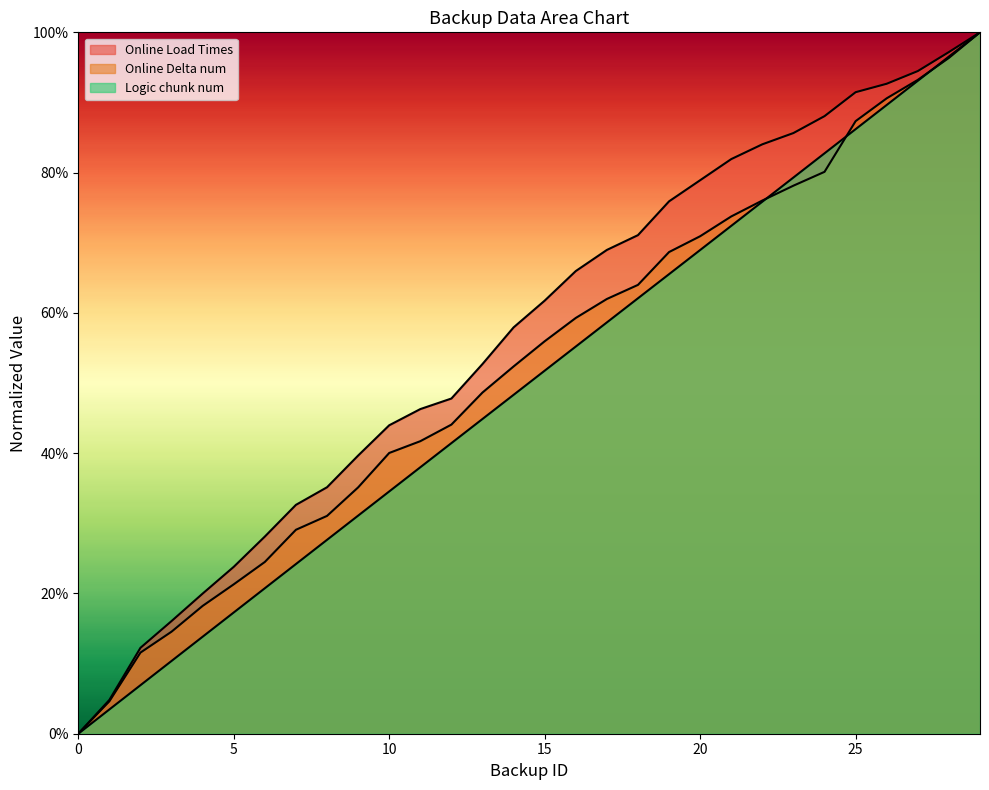

What is the average value of the Online Load Times series?

0.6